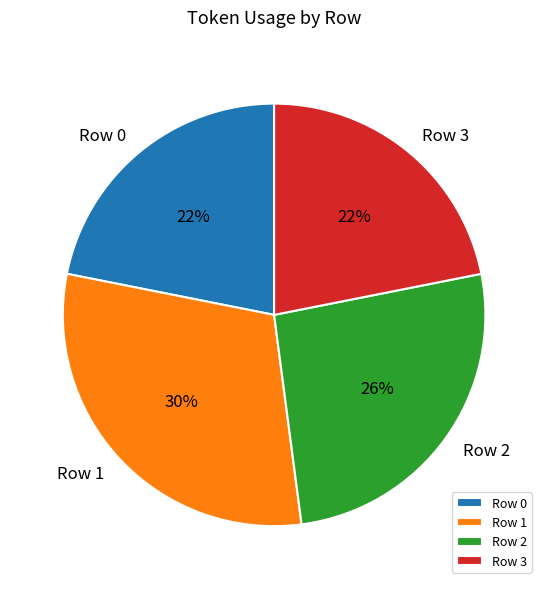

To the nearest percent, what is the difference between the Row 3 and Row 2 slice percentages?

4%